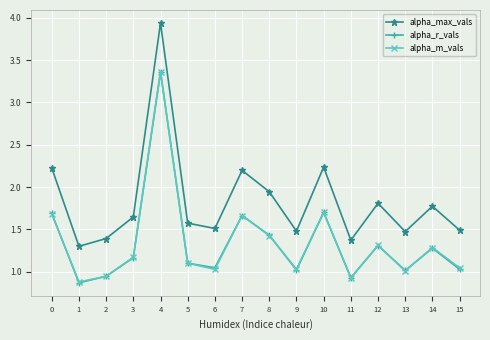

Read the alpha_max_vals value at 12.

1.8